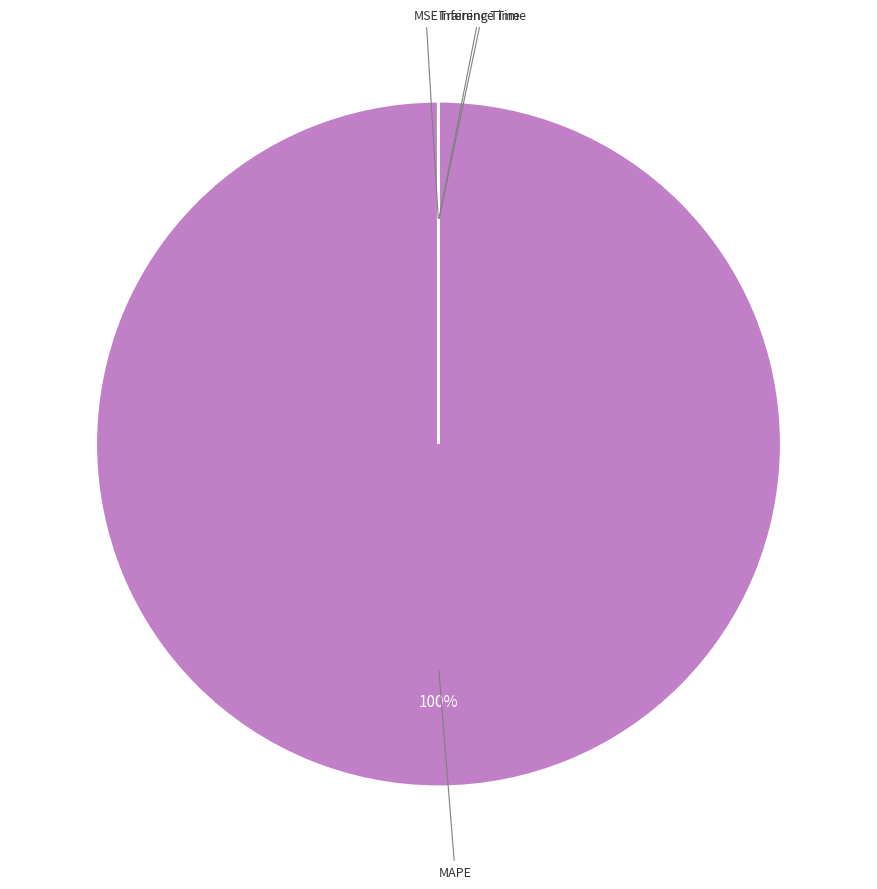

Is there a majority slice in this chart?

Yes